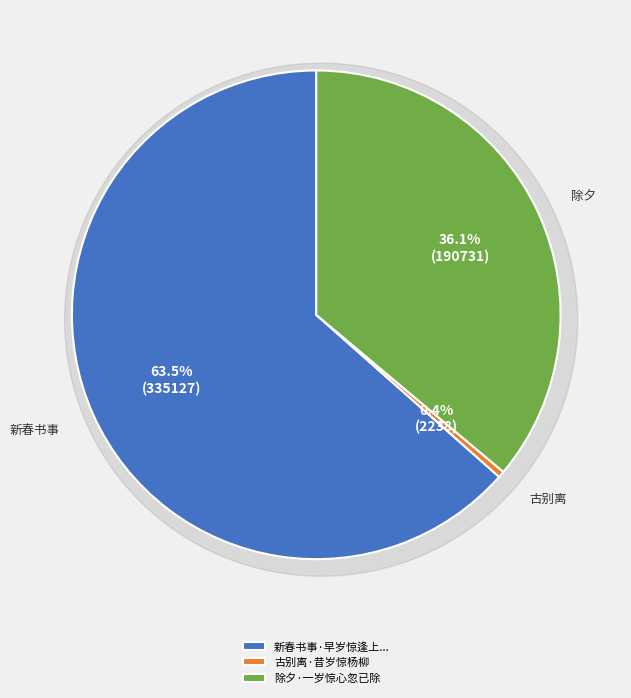

Is it true that 古别离·昔岁惊杨柳 is 9% of the pie?

False